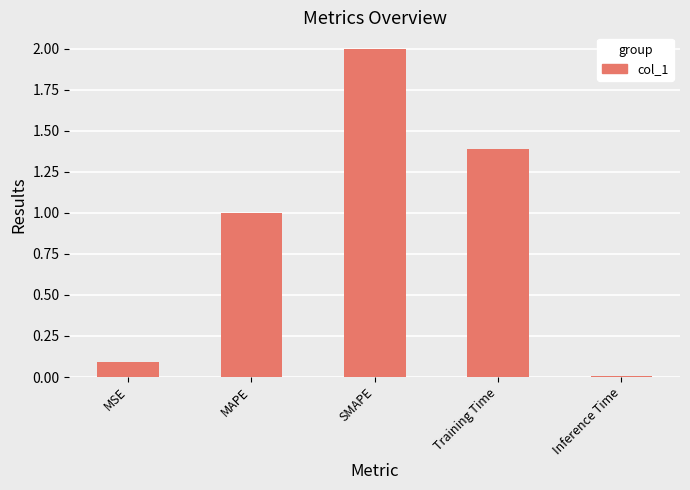

Rank the categories by value from lowest to highest.

Inference Time, MSE, MAPE, Training Time, SMAPE